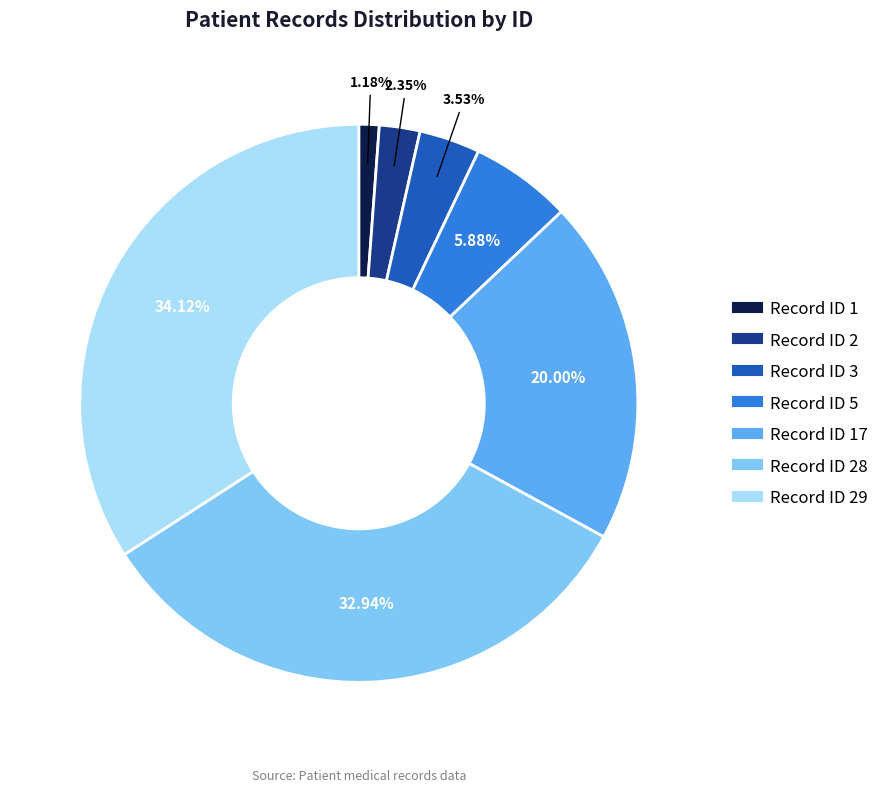

Is there any slice that represents more than half of the pie?

No